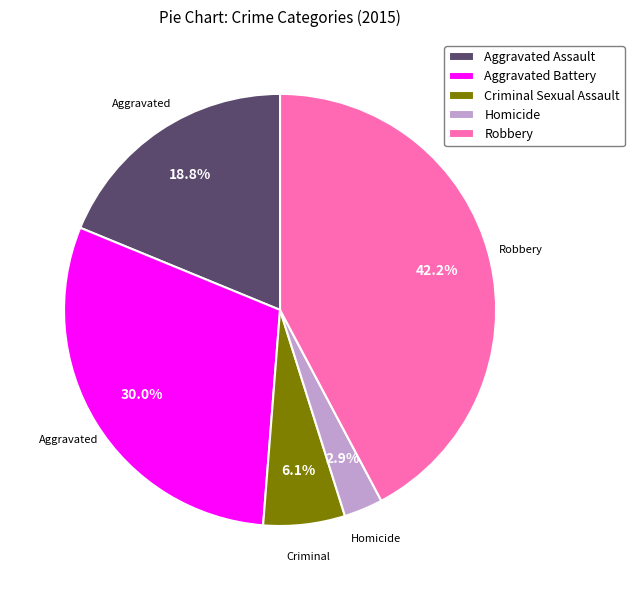

Is Homicide the majority of the pie?

No